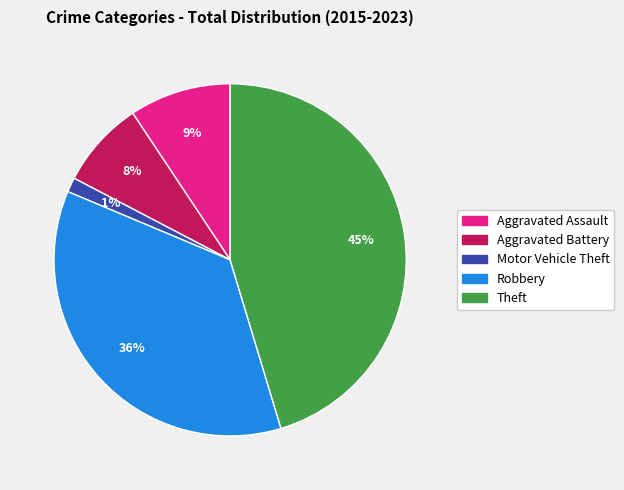

How many segments does this pie chart have?

5